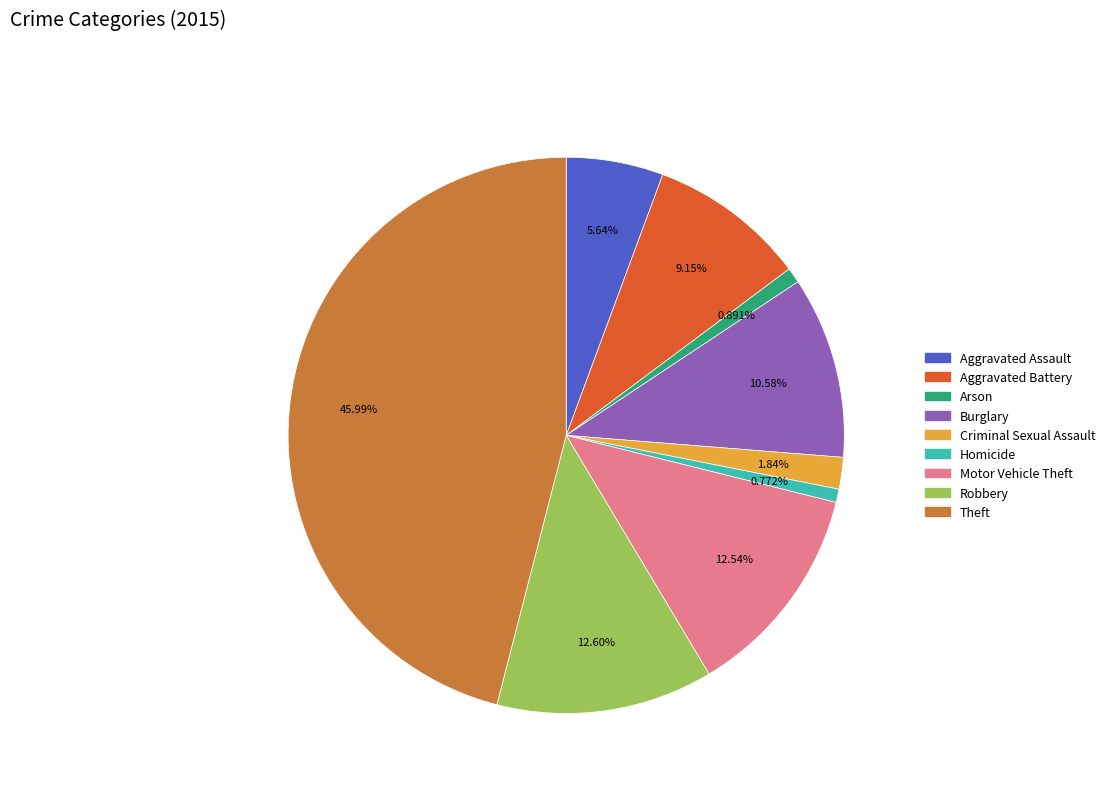

How many segments does this pie chart have?

9